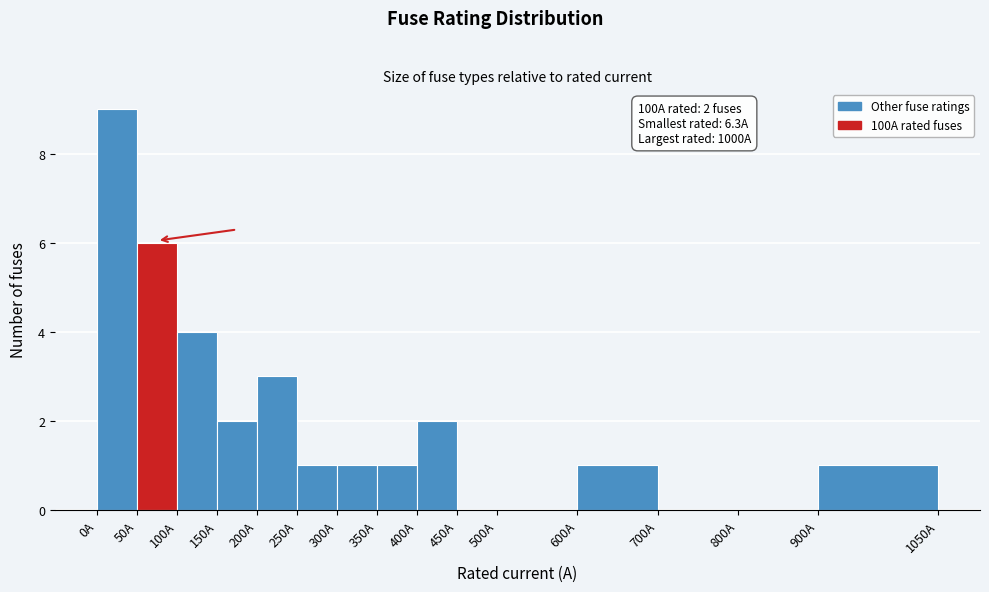

Which range on the x-axis has the tallest bar?

0 to 50